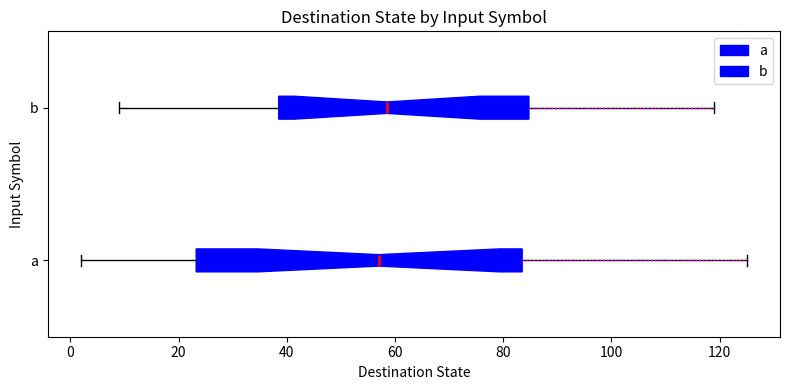

Reading bottom to top, transcribe this box plot: for each box, give where its median line is, the range the box spans, and where its two whiskers end, as read against the x-axis. The values are not printed on the chart, so give them approximately, as read against the axis.

a: median 58, box 24 to 84, whiskers 2 to 126
b: median 58, box 38 to 84, whiskers 10 to 120